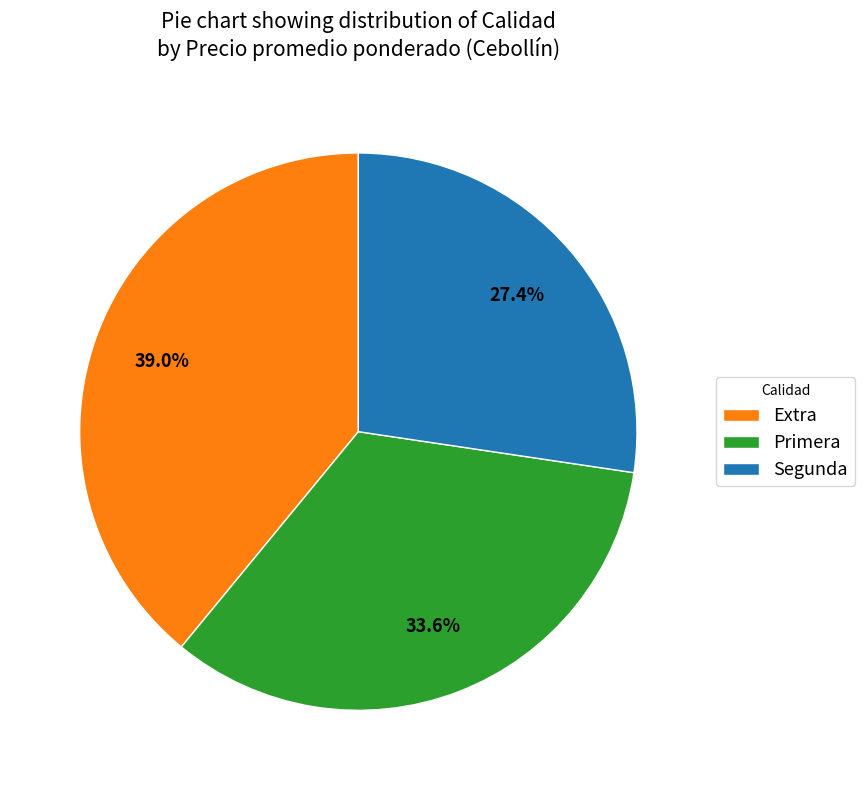

Which category has the biggest portion of the pie?

Extra